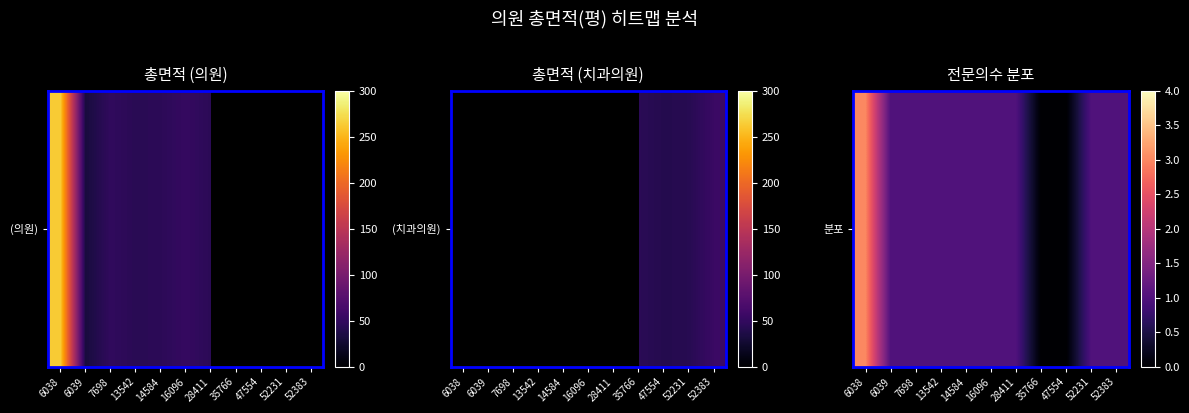

Approximately how many times larger is the value at 13542 compared to 14584?

1.0